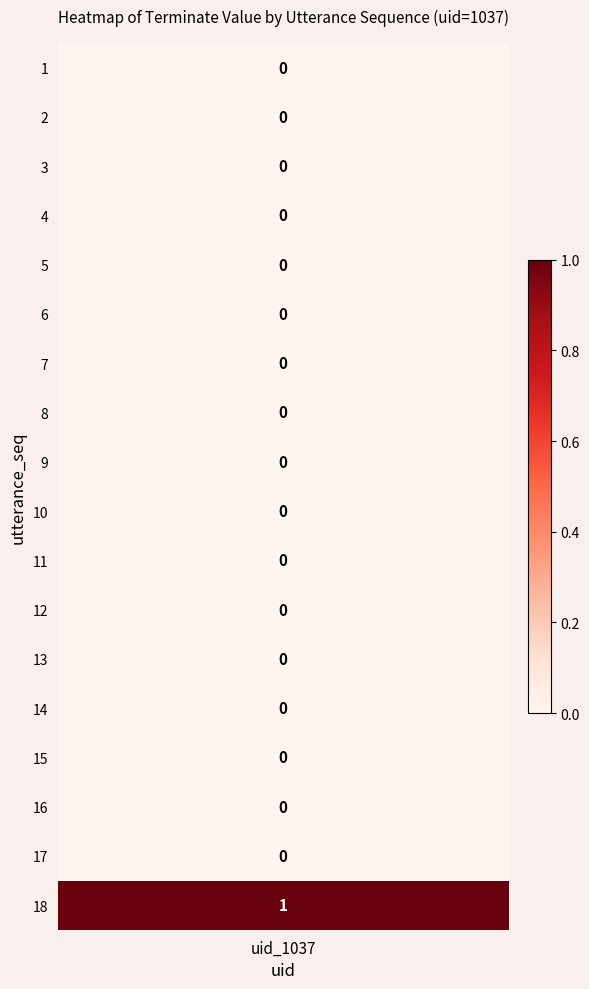

The value at 7 is 0. True or false?

True